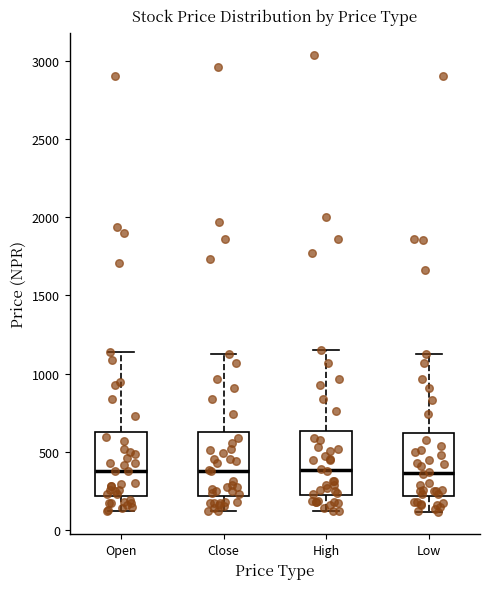

Reading left to right, transcribe this box plot: for each box, give where its median line is, the range the box spans, and where its two whiskers end, as read against the y-axis. The values are not printed on the chart, so give them approximately, as read against the axis.

Open: median 400, box 200 to 650, whiskers 150 to 1150
Close: median 400, box 200 to 650, whiskers 100 to 1150
High: median 400, box 200 to 650, whiskers 100 to 1150
Low: median 350, box 200 to 600, whiskers 100 to 1150